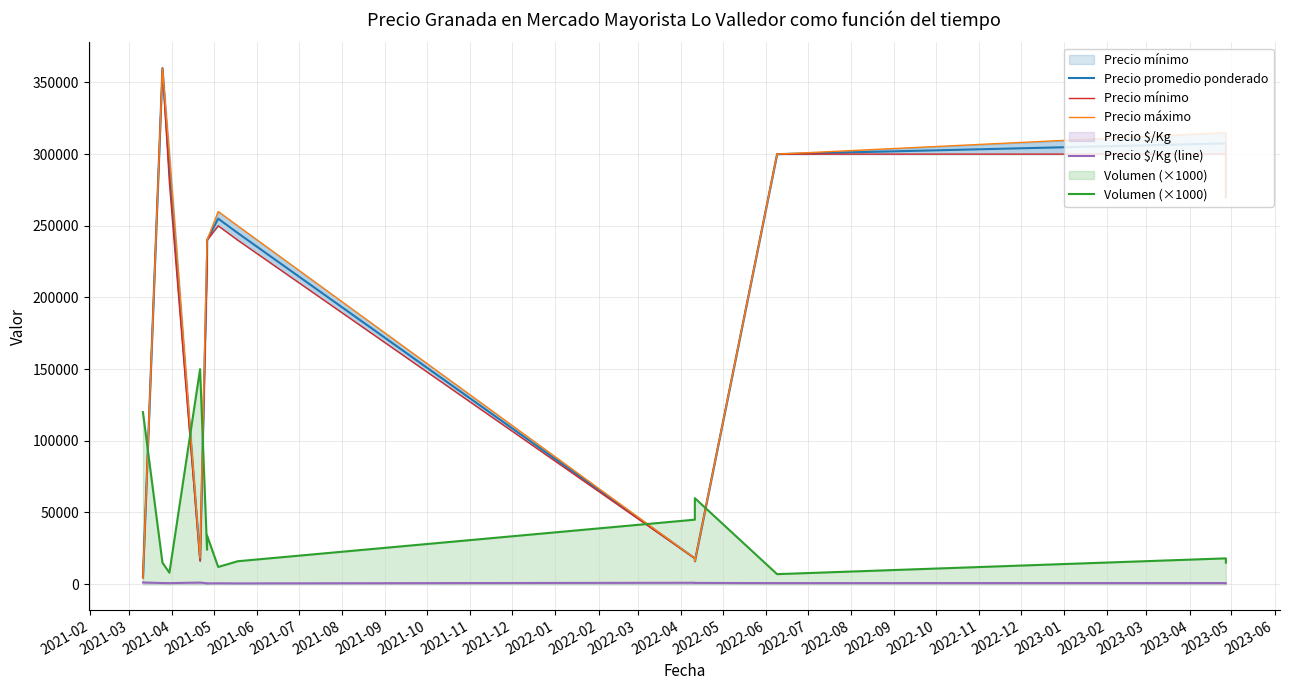

In Precio máximo, how many points are higher than both neighbors (excluding endpoints)?

3